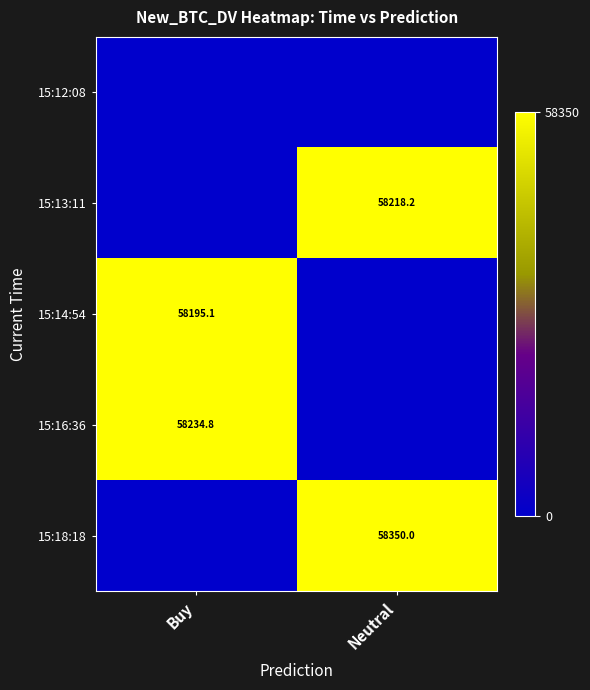

At which category is the sum across all series the highest?

Neutral